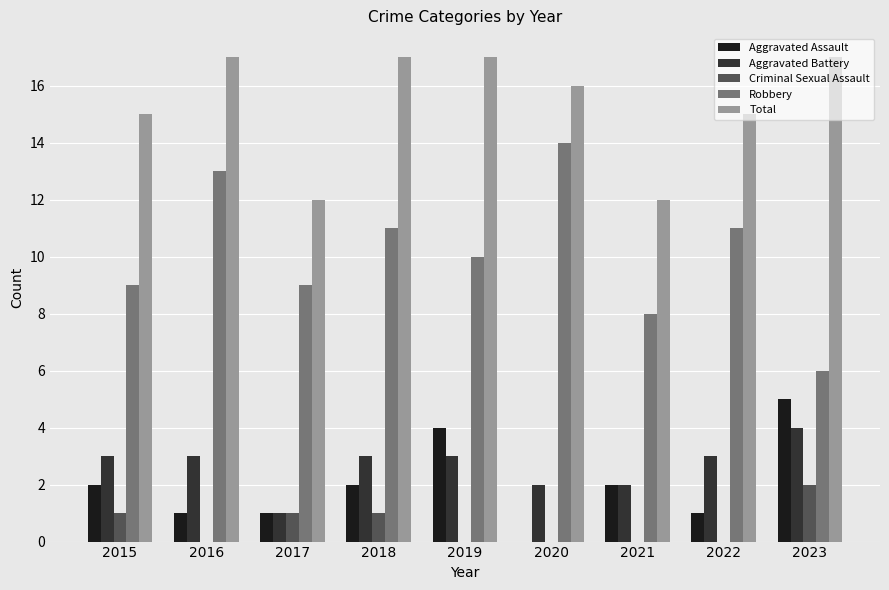

The value of Aggravated Battery at 2023 is 6. True or false?

False